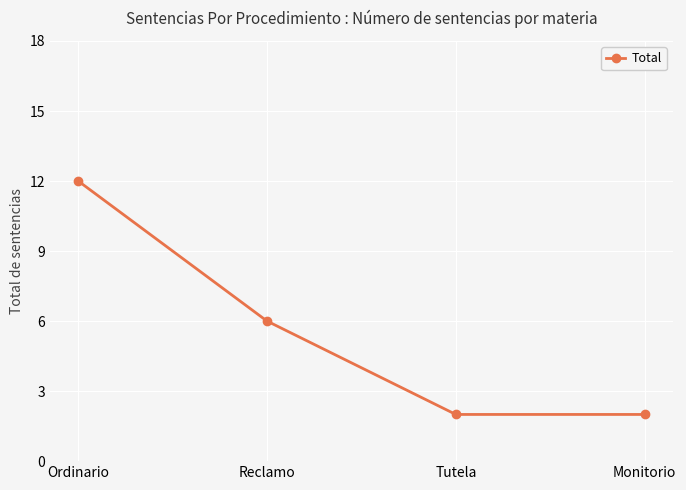

Which has a higher value, Ordinario or Tutela?

Ordinario